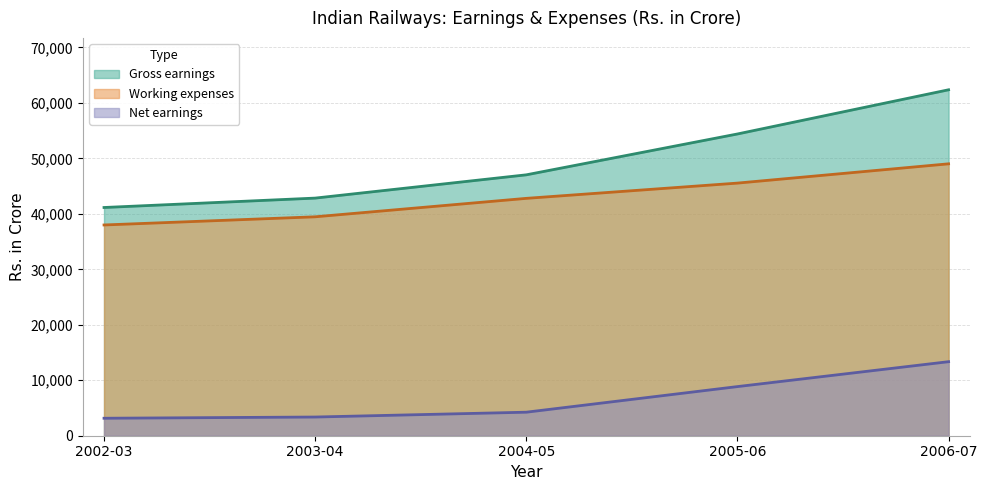

True or false: Gross earnings and Working expenses intersect in this chart.

False